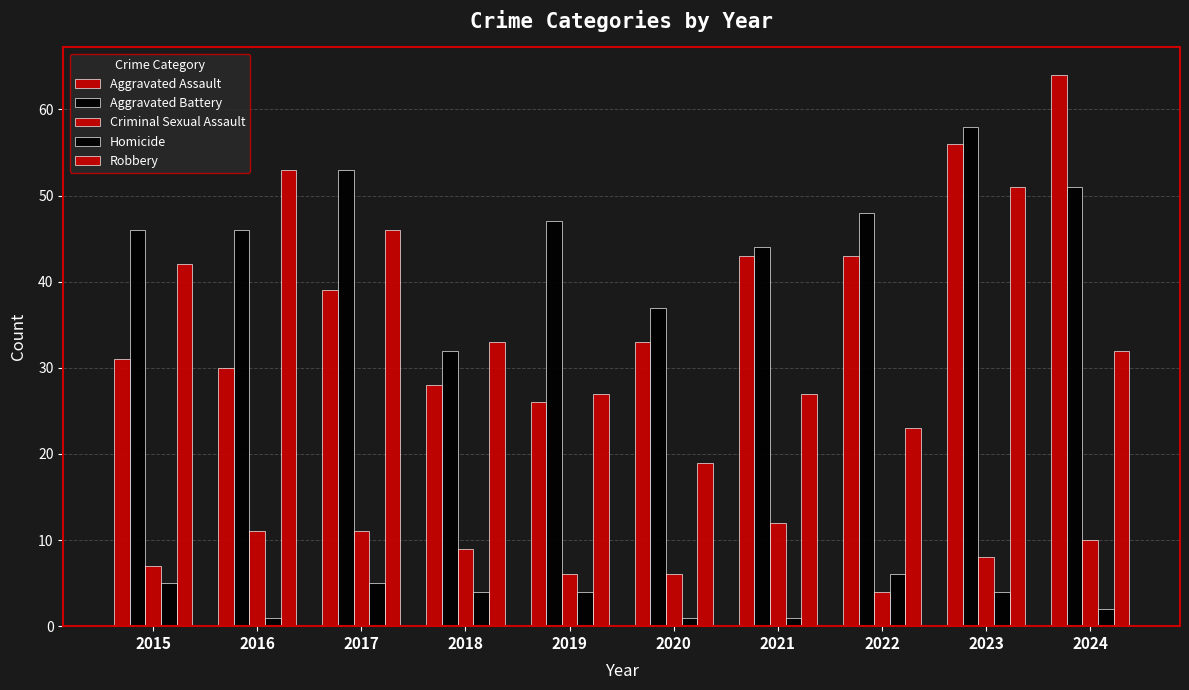

The value of Aggravated Battery at 2023 is 33. True or false?

False